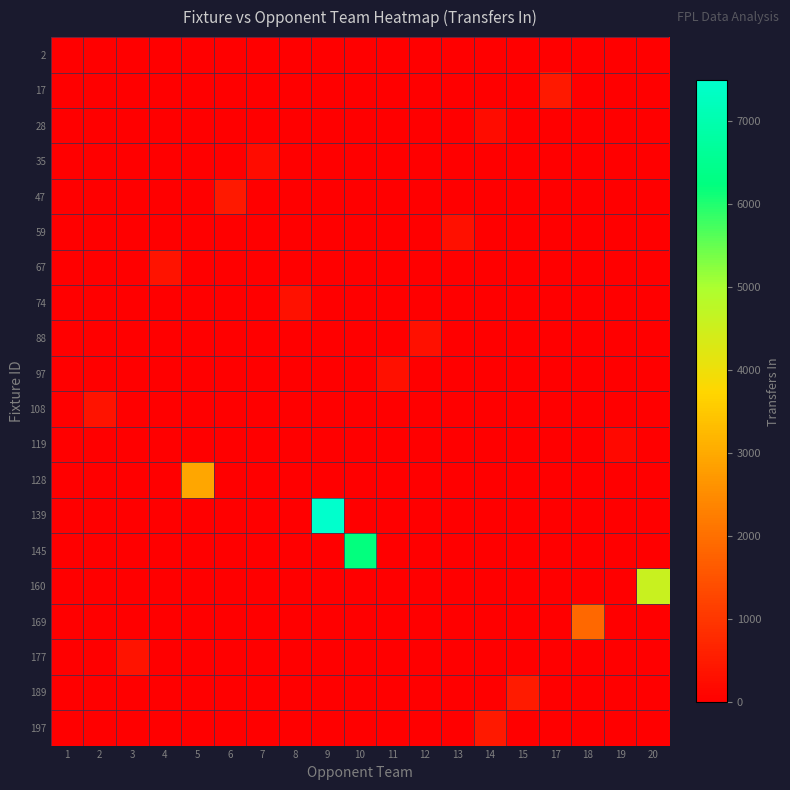

Count the number of categories in the chart.

19